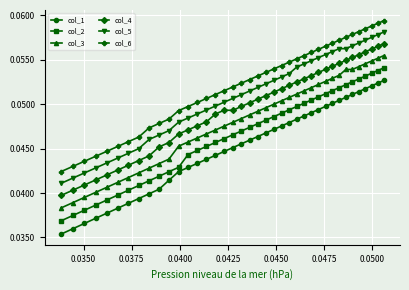

True or false: col_4 and col_5 intersect in this chart.

False